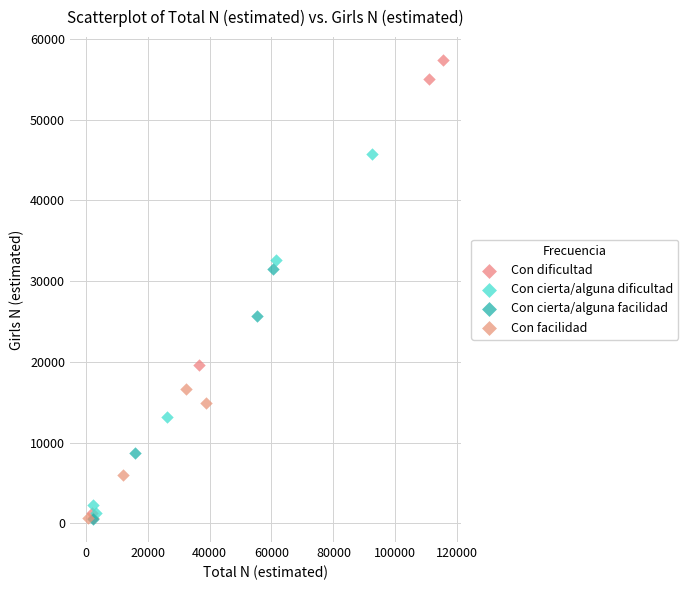

What are all the series names shown in the legend?

Con dificultad, Con cierta/alguna dificultad, Con cierta/alguna facilidad, Con facilidad